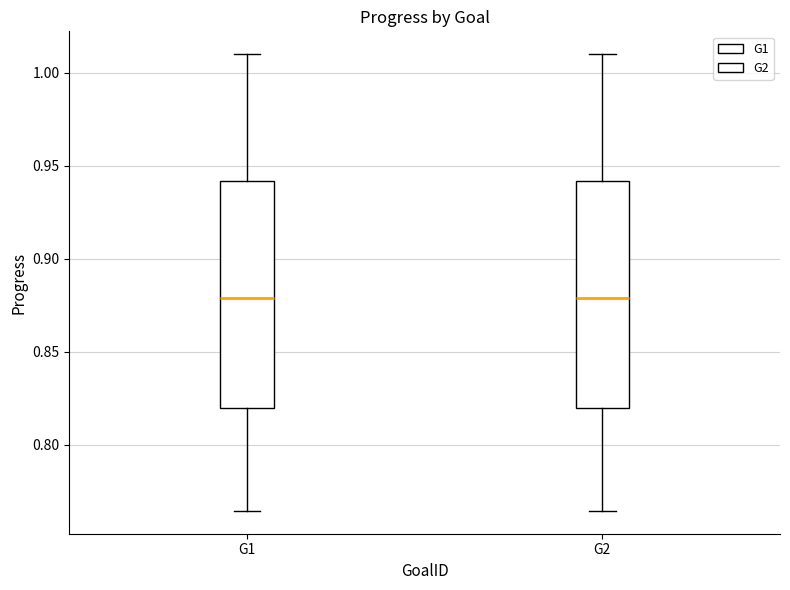

Reading left to right, read every box against the y-axis: the position of its median line, the range the box covers, and the ends of its whiskers. The values are not printed on the chart, so give them approximately, as read against the axis.

G1: median 0.880, box 0.820 to 0.940, whiskers 0.765 to 1.010
G2: median 0.880, box 0.820 to 0.940, whiskers 0.765 to 1.010